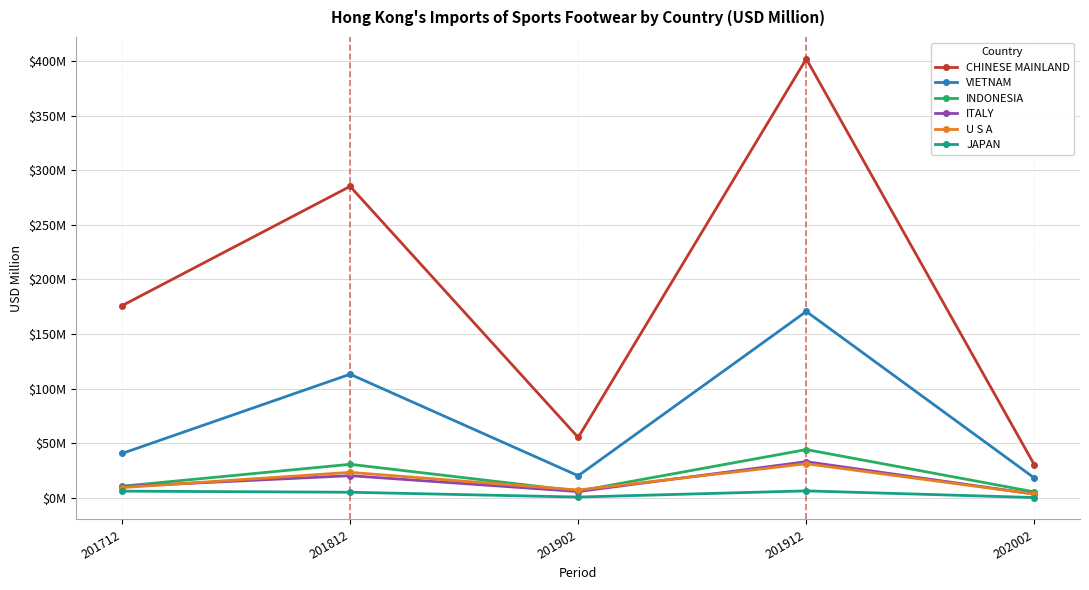

In CHINESE MAINLAND, how many points are lower than both neighbors (excluding endpoints)?

1